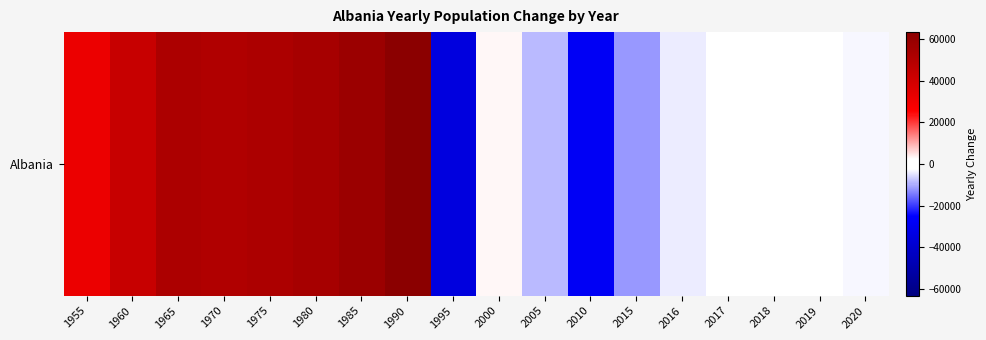

What is the sum of all values?

312751